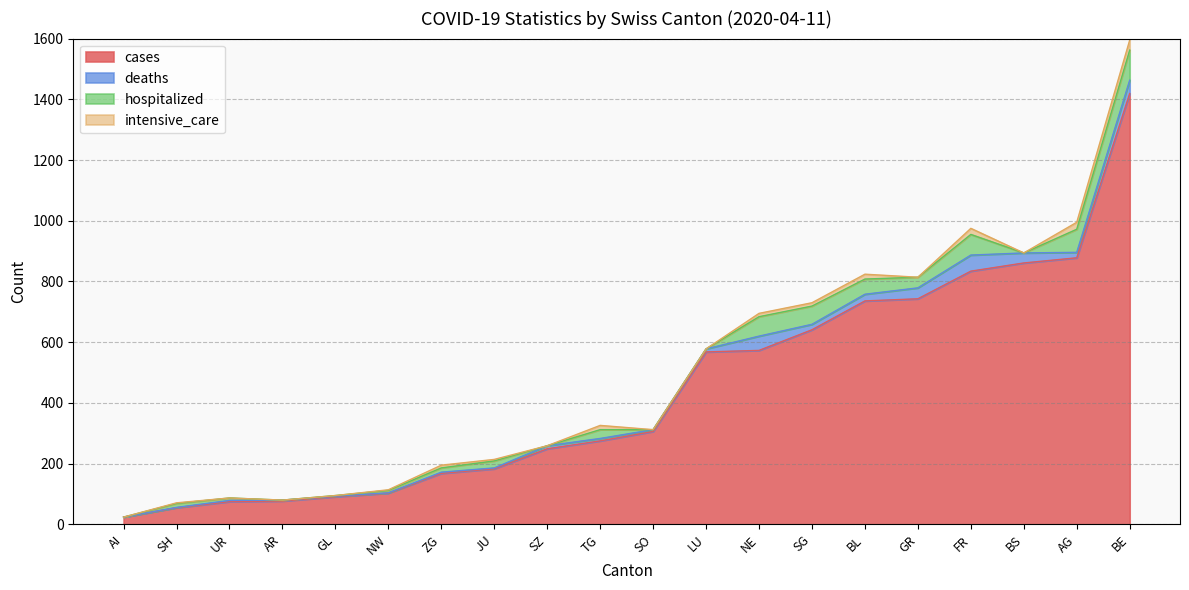

True or false: intensive_care and cases intersect in this chart.

False